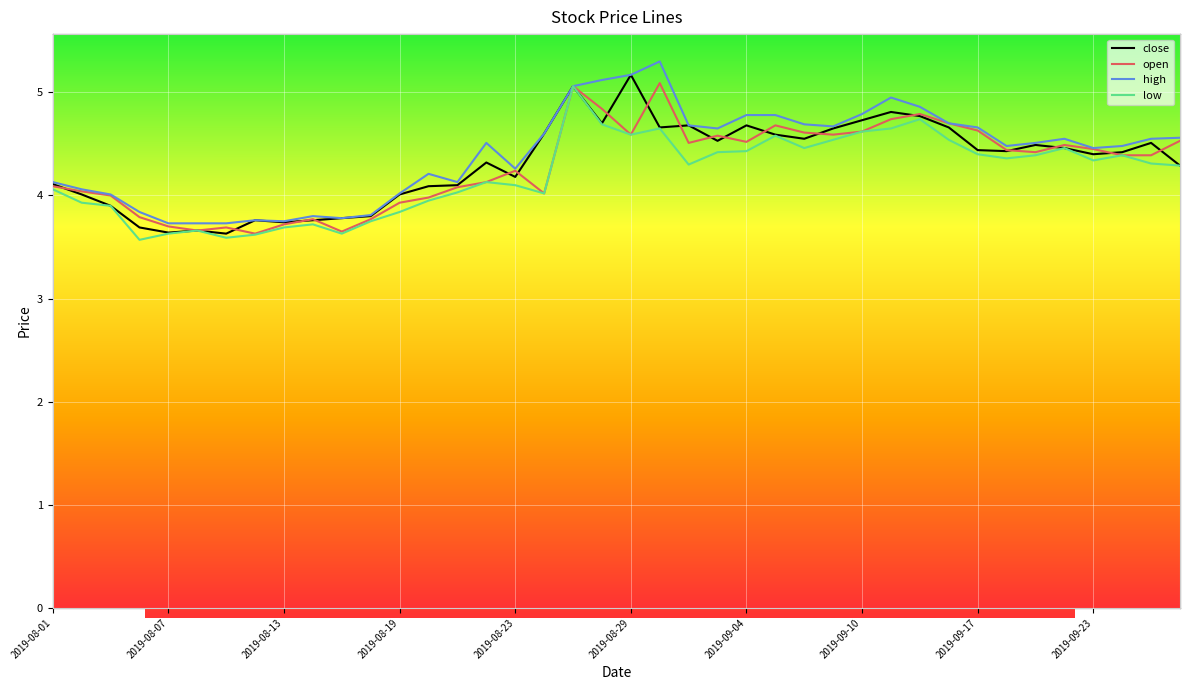

What is the value of the high point at the 22nd from the left?

5.3